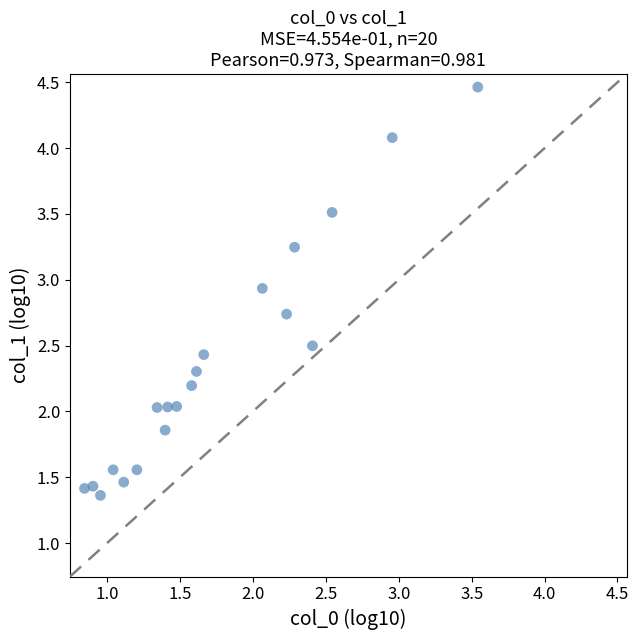

What is the range of Y values (max minus min)?

3.1